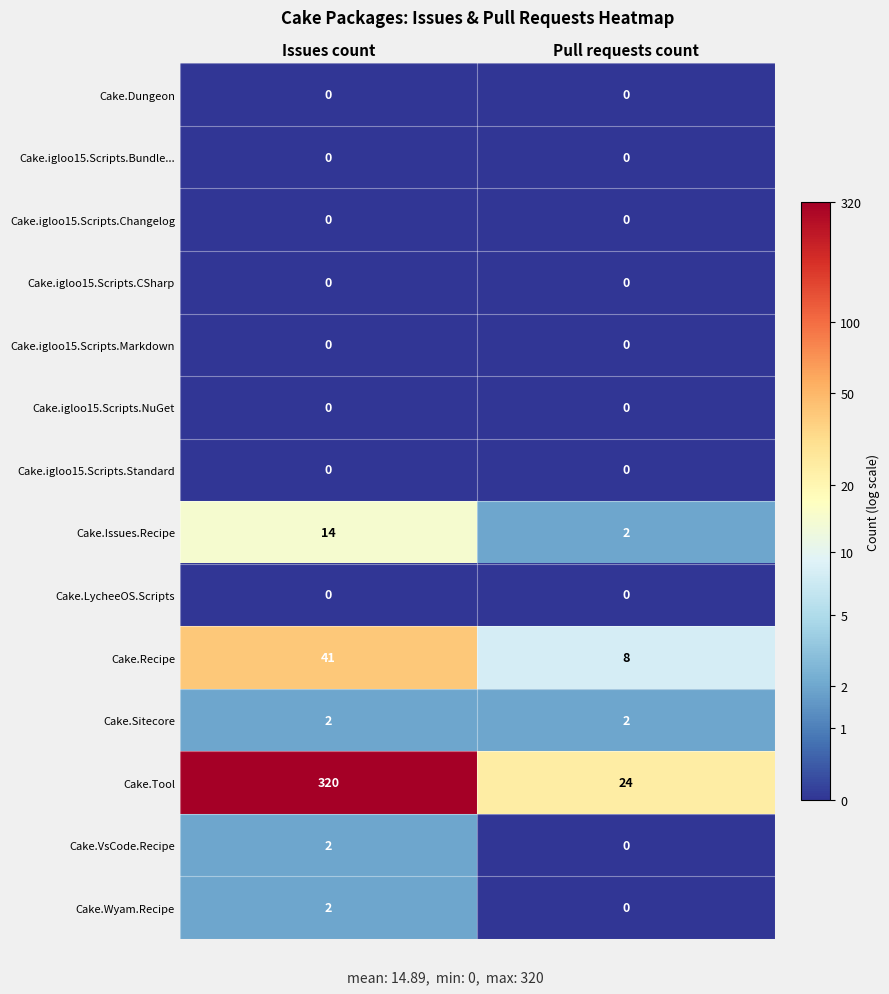

How many data points does each series have?

2